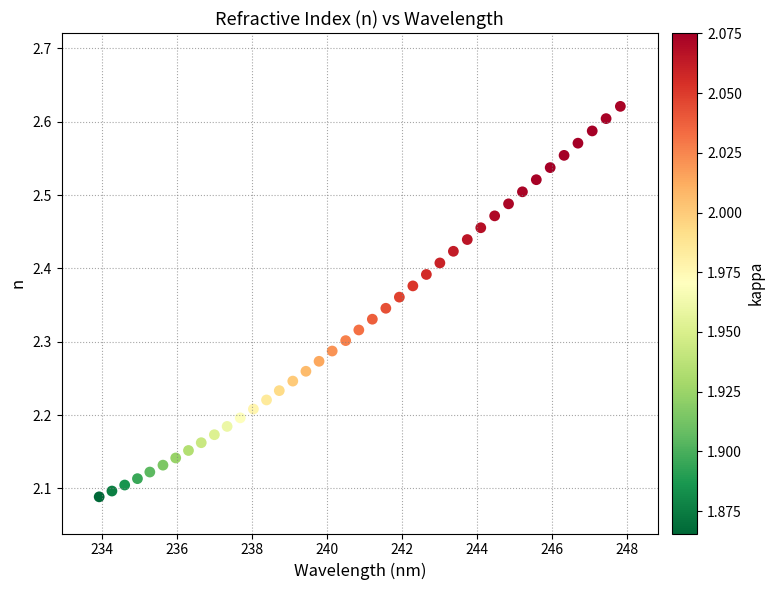

What is the range of X values (max minus min)?

13.9